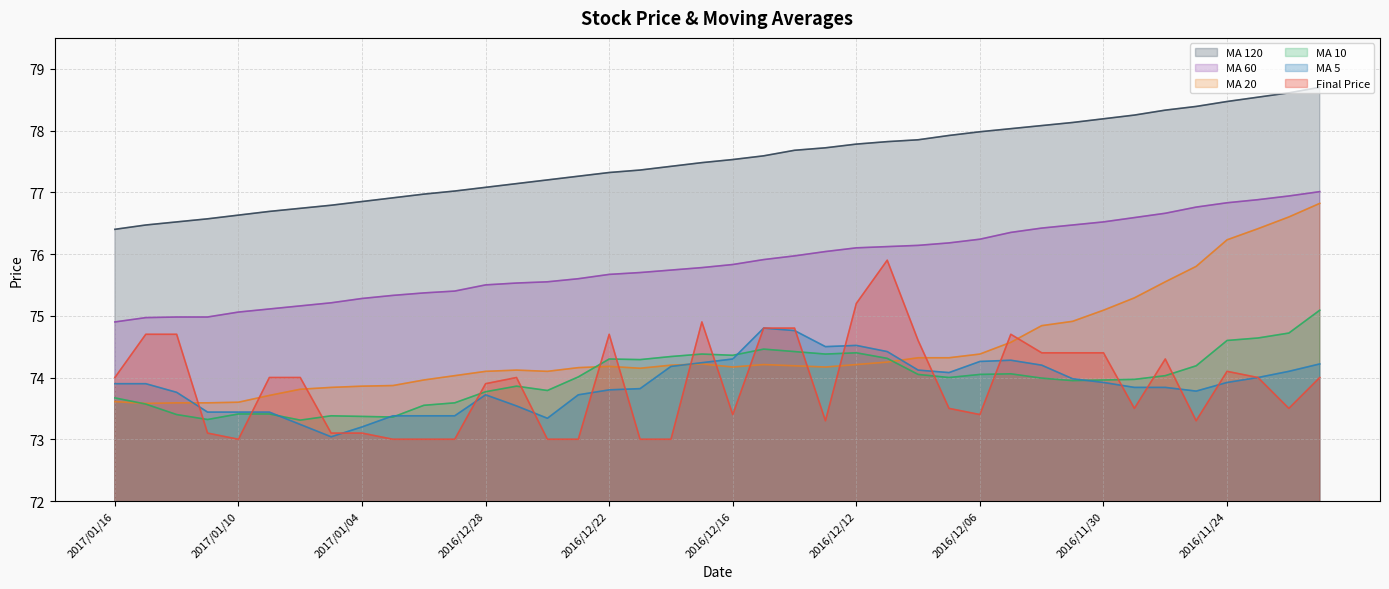

What is the label of the 27th point from the left?

2016/12/08